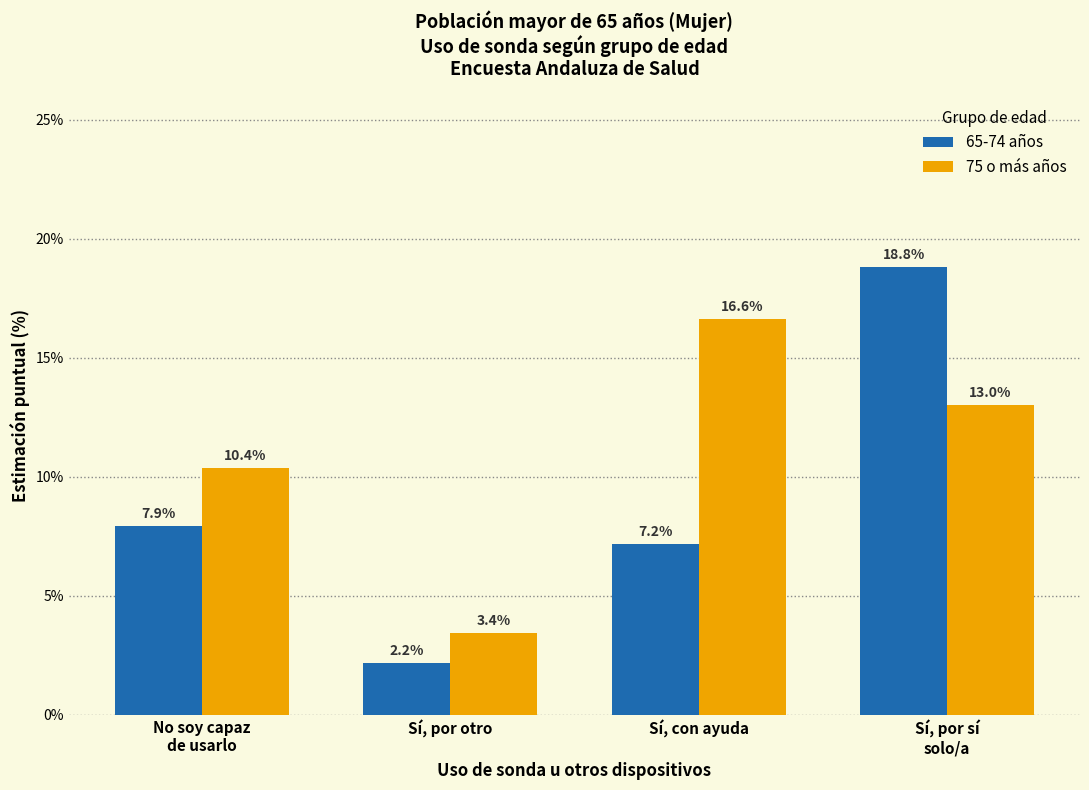

Reading right to left, list all the values displayed in this chart.

65-74 años: 18.8	7.2	2.2	7.9
75 o más años: 13.0	16.6	3.4	10.4